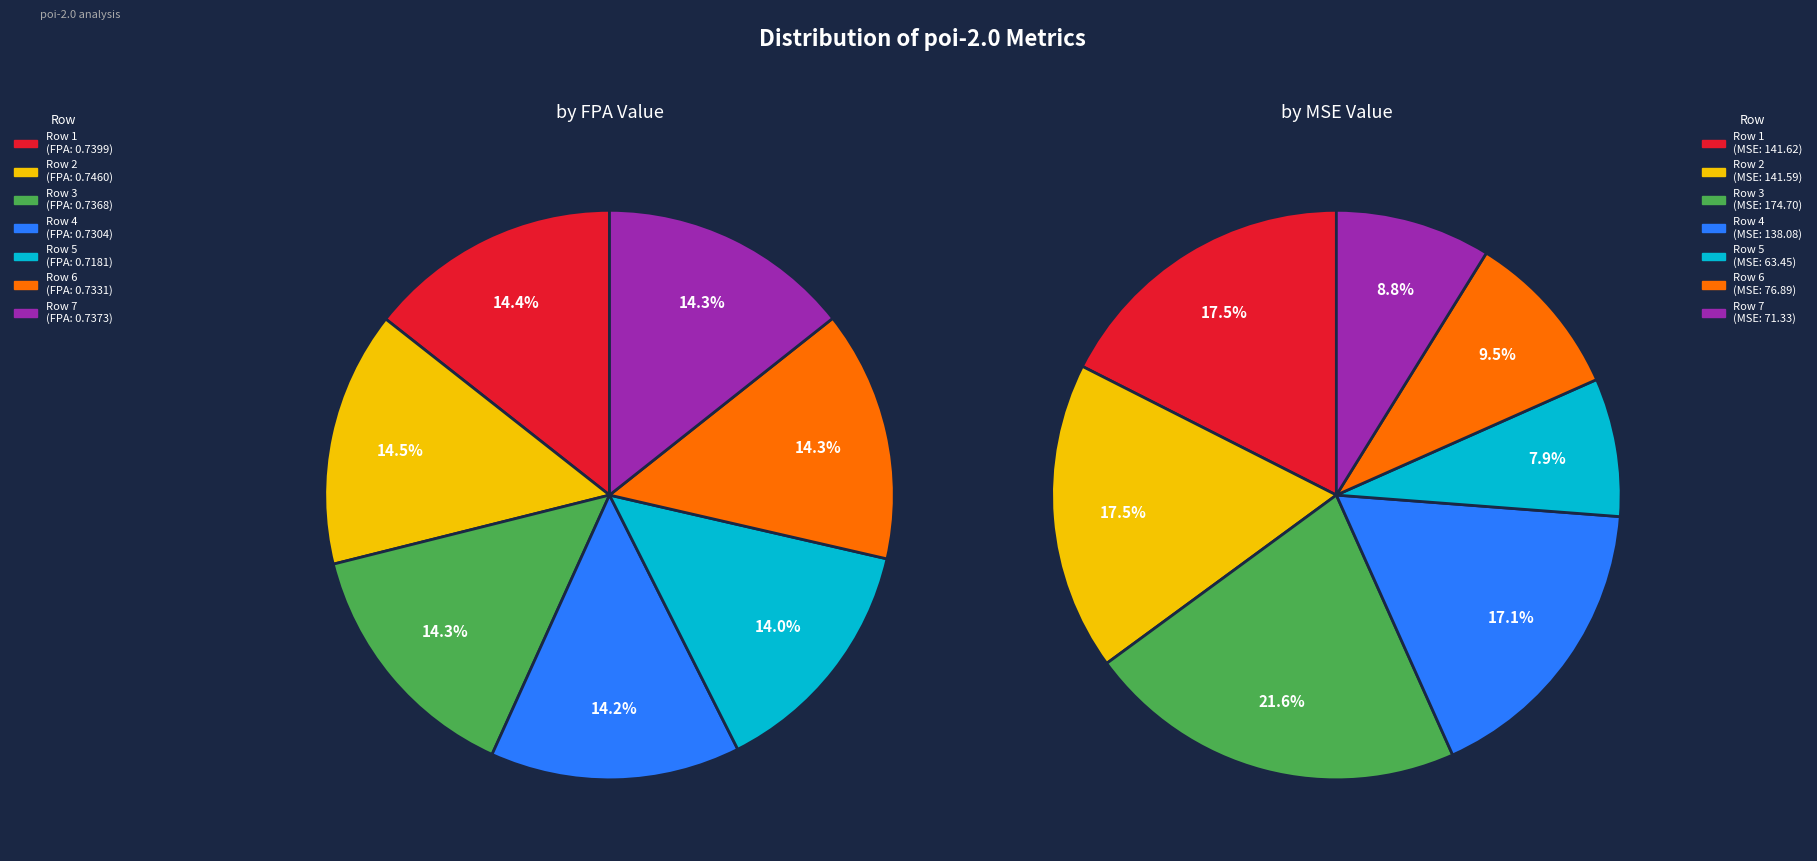

How many segments does this pie chart have?

7